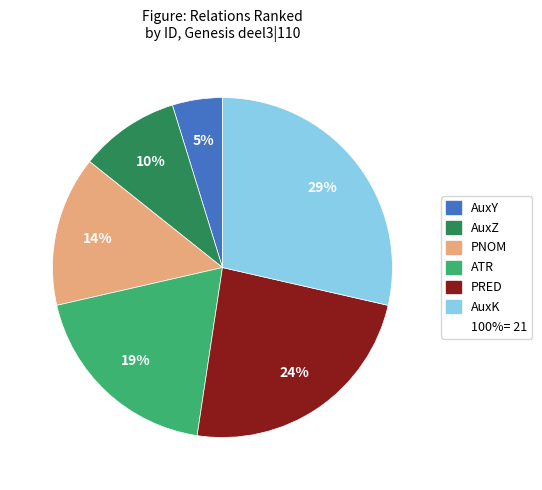

How many segments does this pie chart have?

6